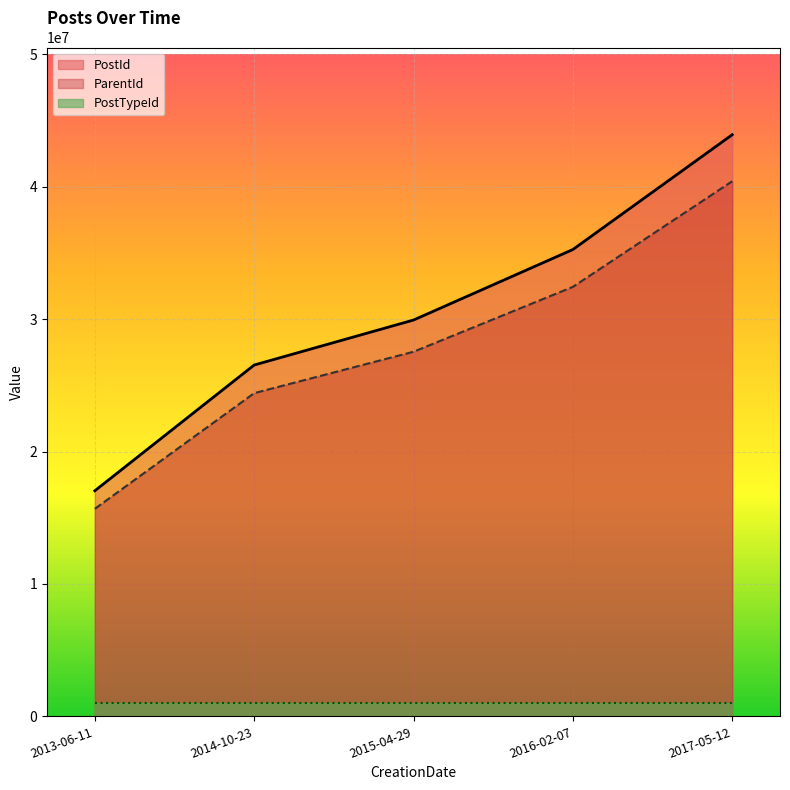

What is the total value across all series at 2015-04-29?

58472809.6